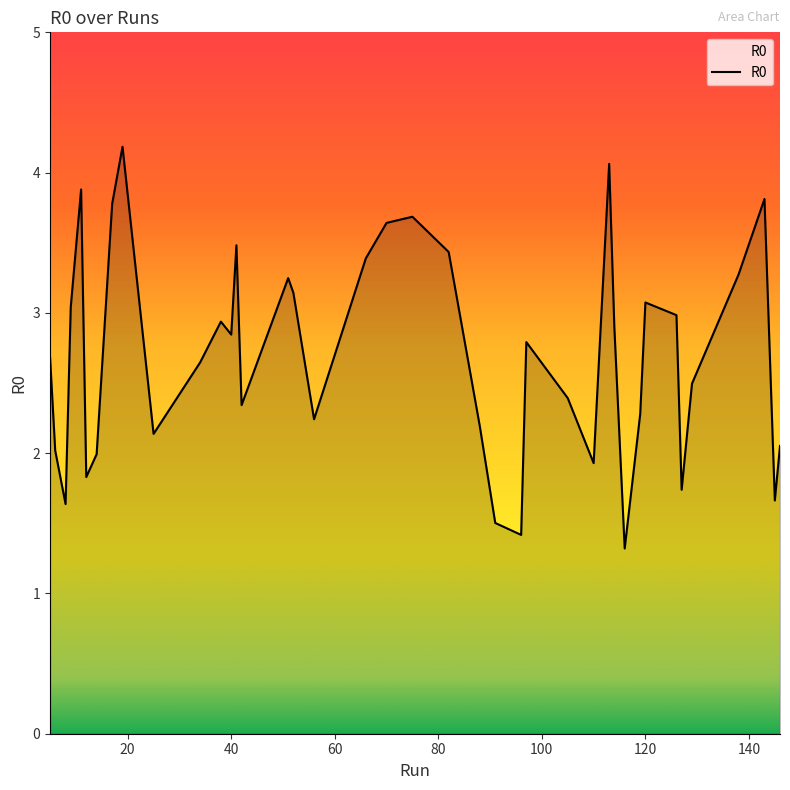

What is the smallest value displayed?

1.3